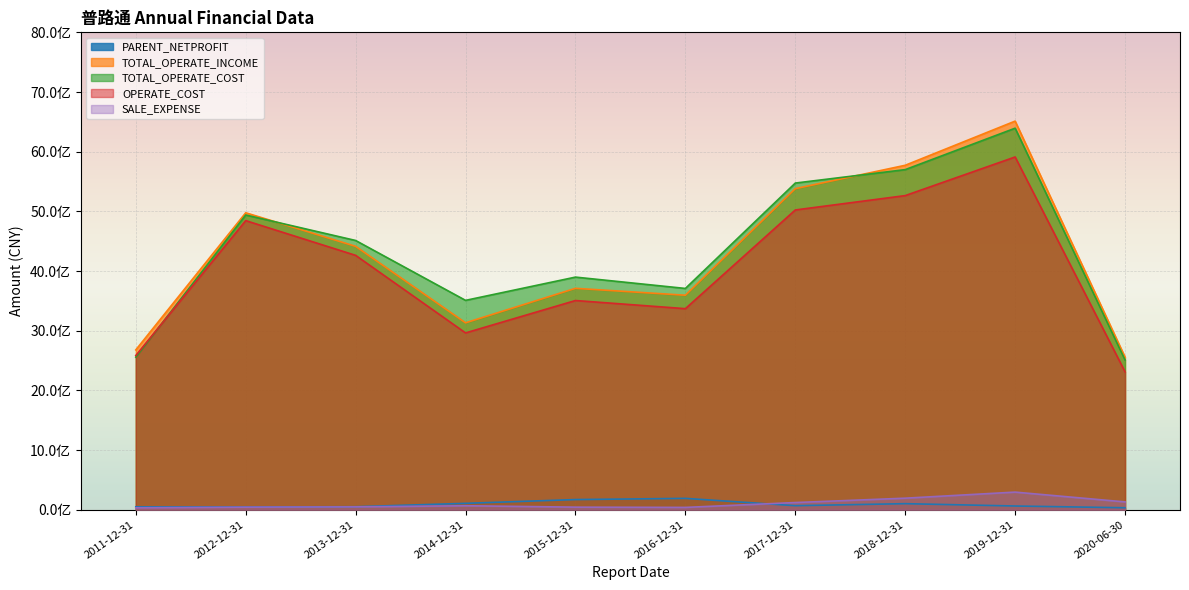

Which series changed the most between 2017-12-31 and 2019-12-31?

TOTAL_OPERATE_INCOME